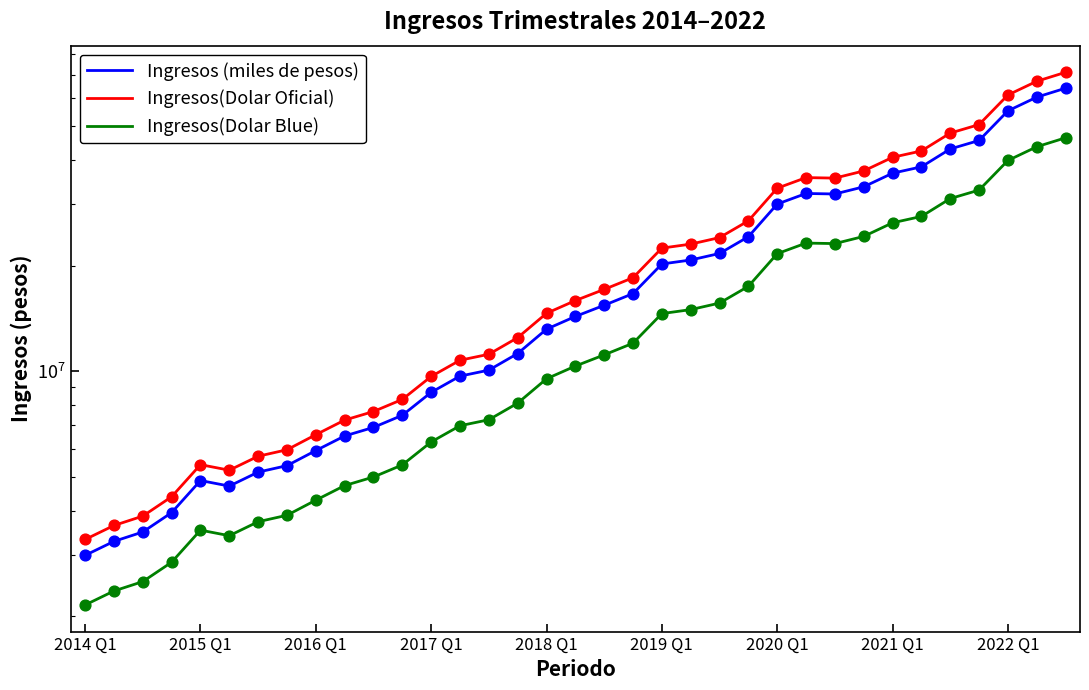

What are all the series names shown in the legend?

Ingresos (miles de pesos), Ingresos(Dolar Oficial), Ingresos(Dolar Blue)